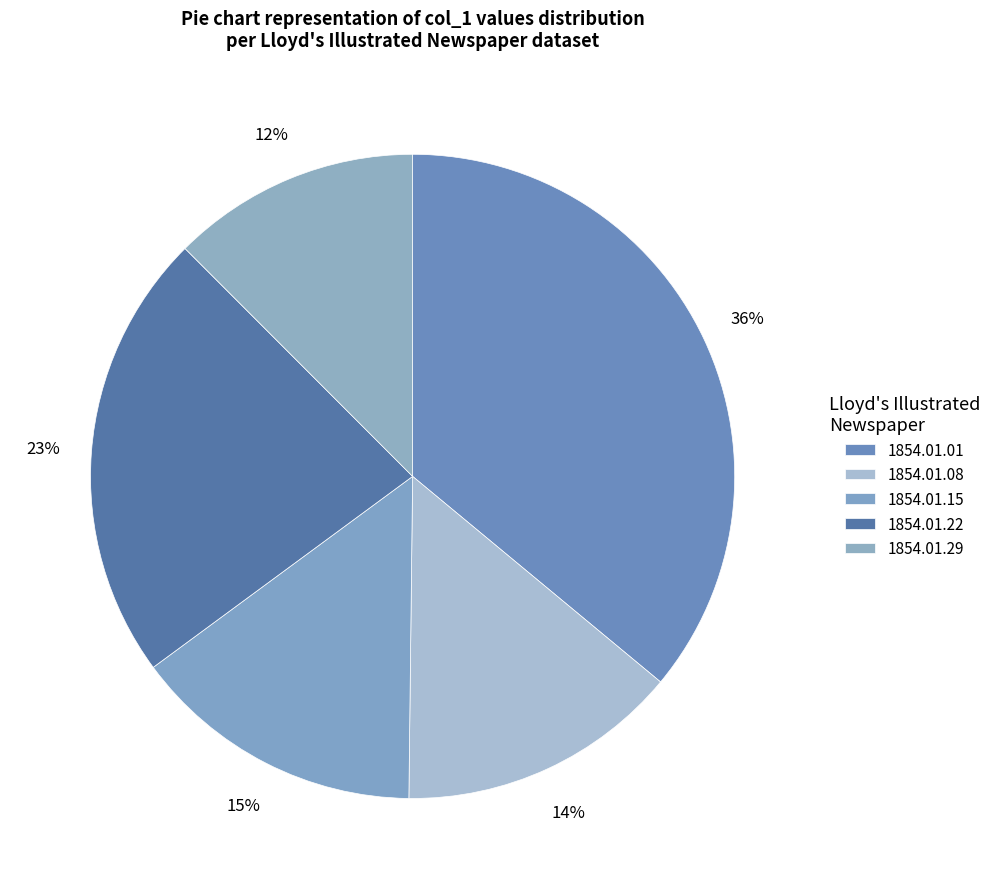

How many segments does this pie chart have?

5